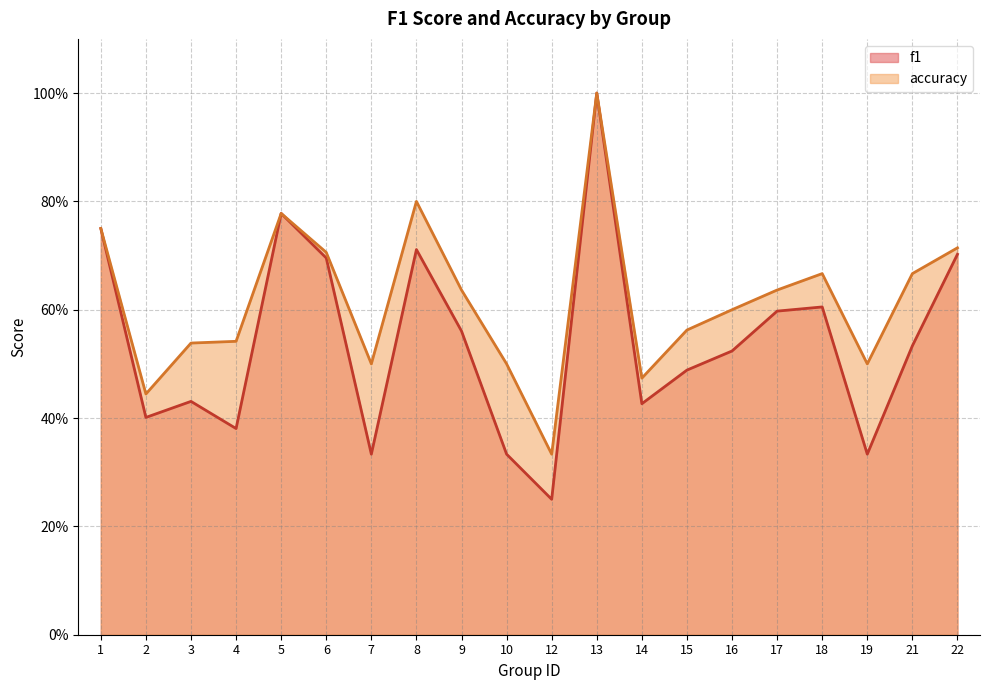

How many interior local valleys does the accuracy series have?

5